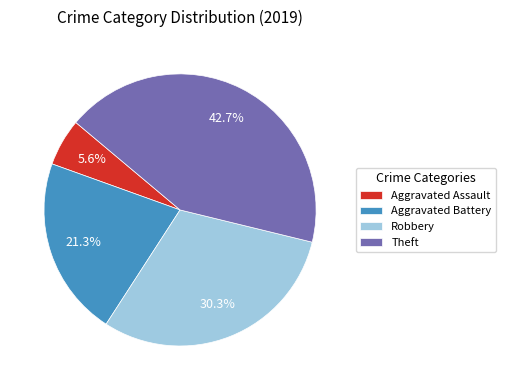

To the nearest percent, what portion does Theft represent?

43%